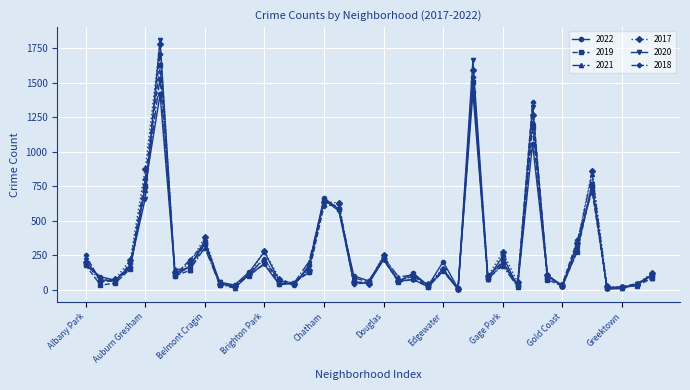

True or false: 2017 has more than 2 interior local peaks.

True